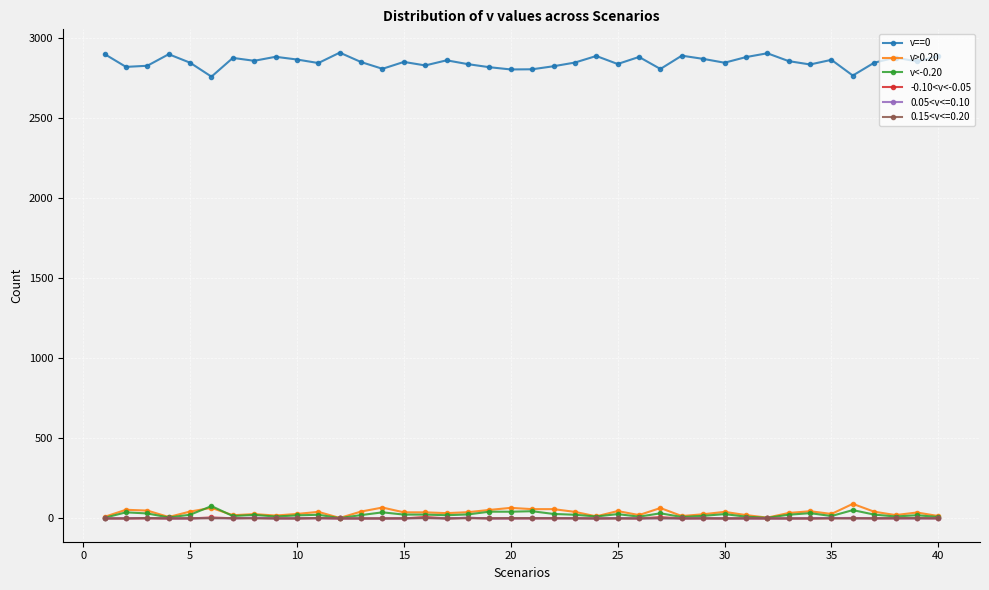

What is the value of the v>0.20 point at the 23rd from the left?

41